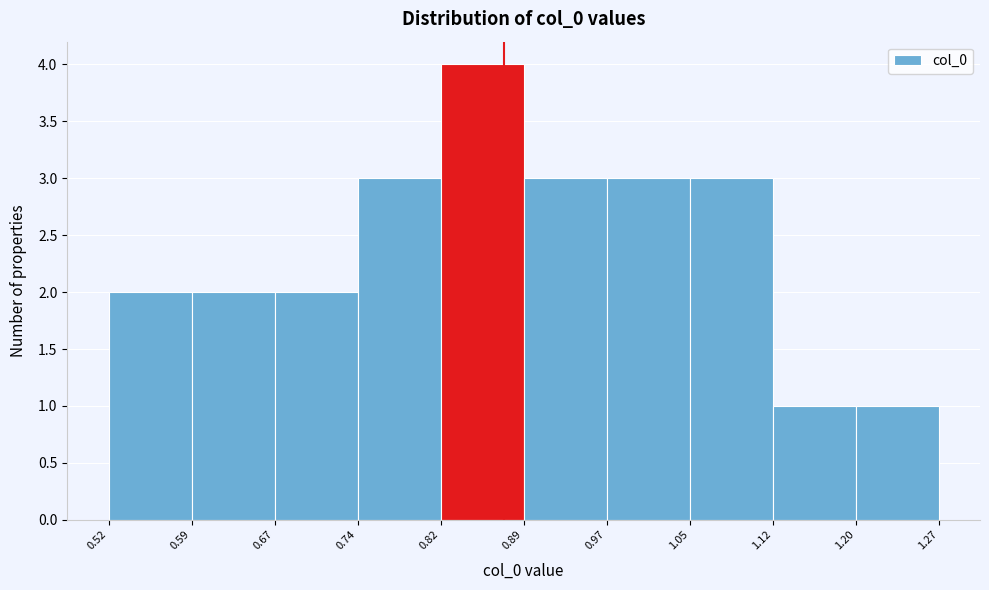

Over which range of the x-axis is the bar tallest?

0.82 to 0.89